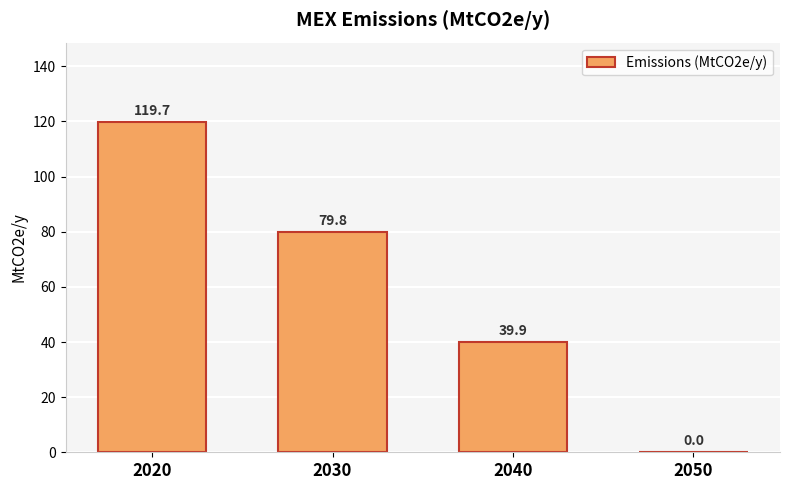

Is it true that the value at 2030 is 79.8?

True